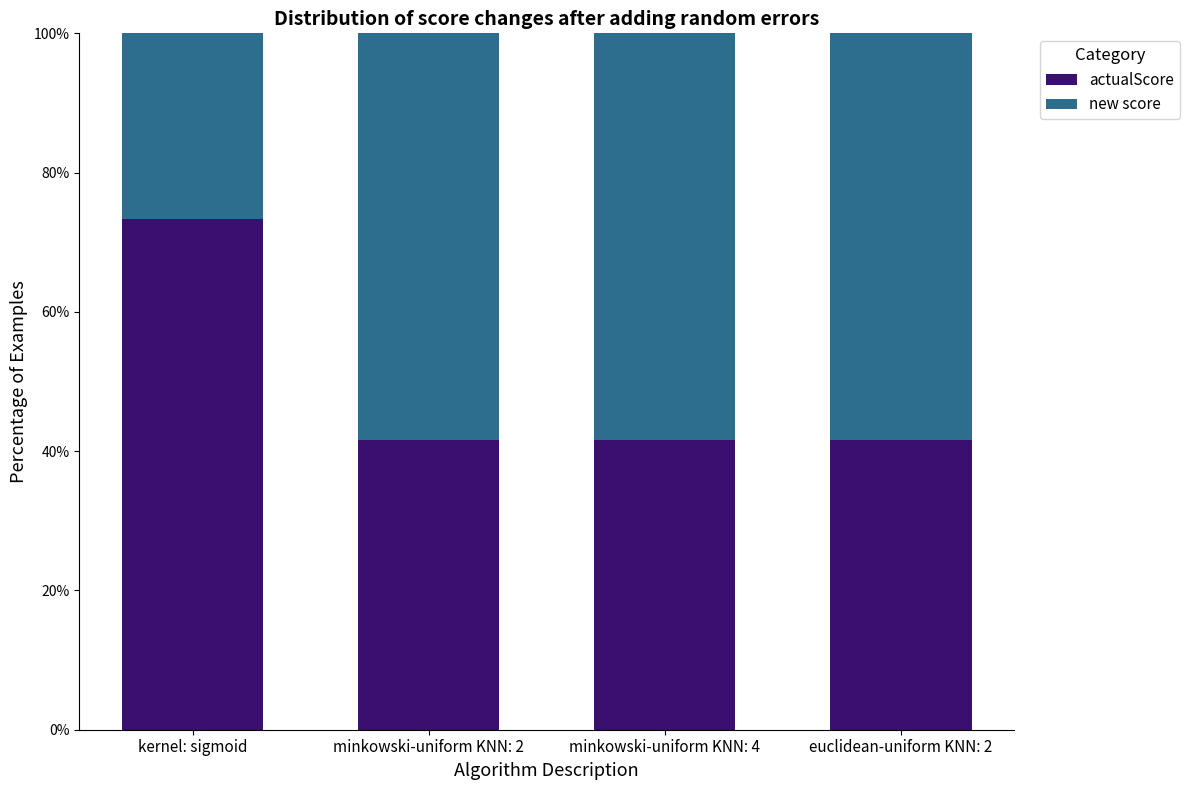

At which label does actualScore reach its peak?

kernel: sigmoid